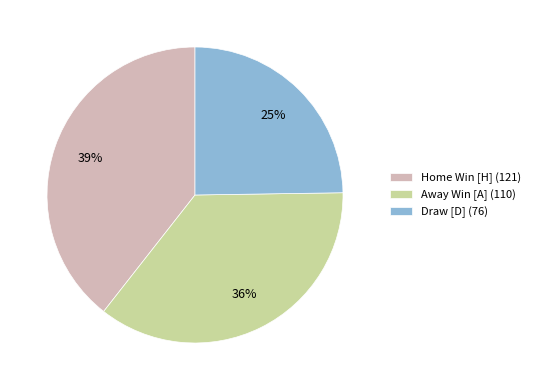

Which category has the biggest portion of the pie?

Home Win [H] (121)